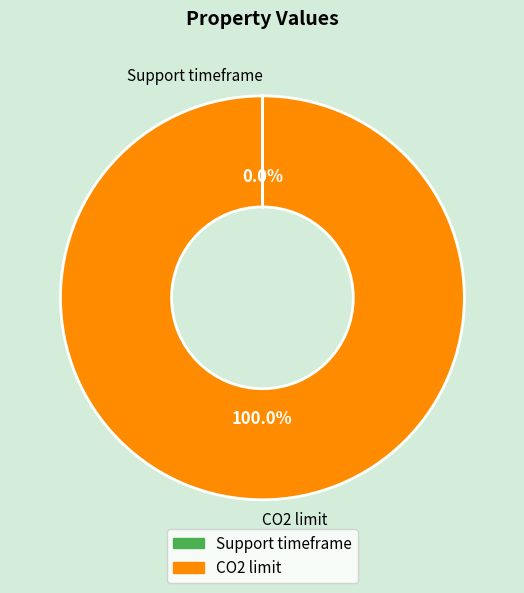

To the nearest percent, what percentage of the pie is CO2 limit?

100%